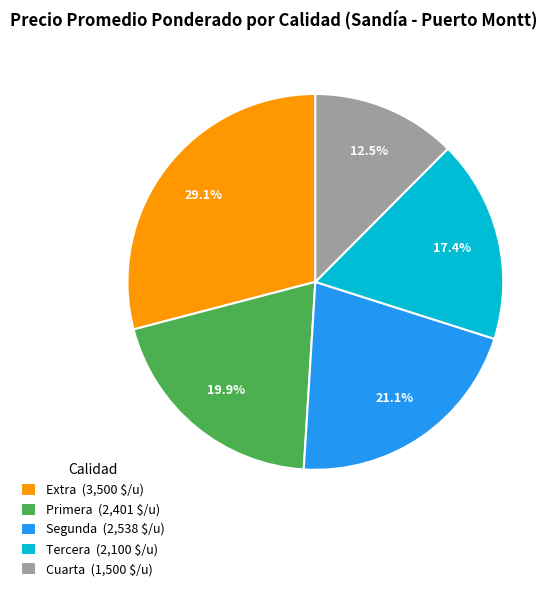

How much of the chart is everything except Extra (3,500 $/u)?

70.9%